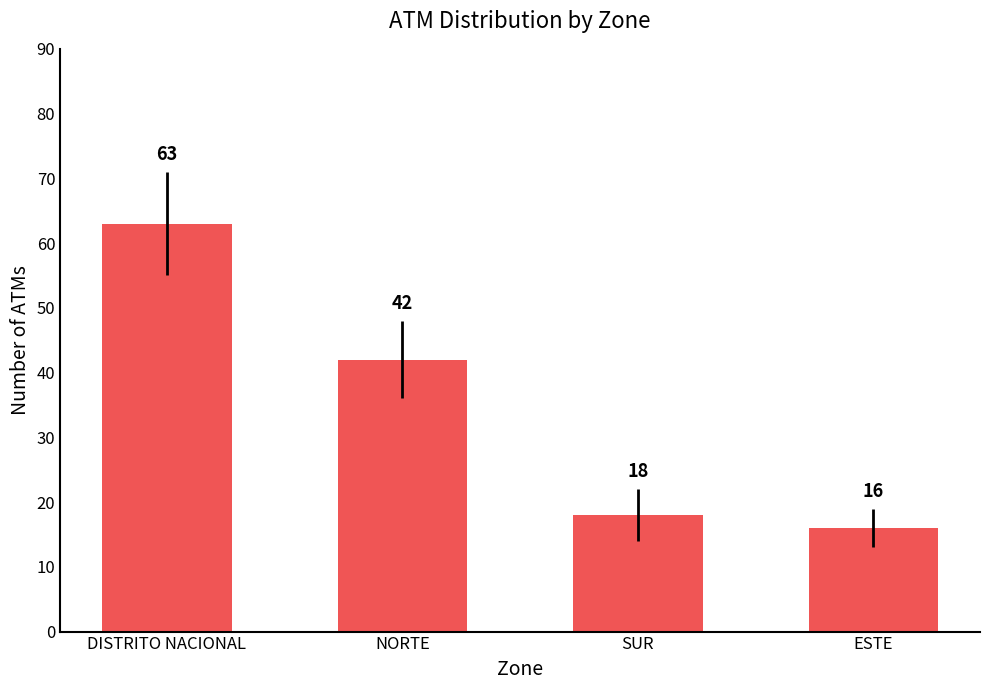

What position from the right is DISTRITO NACIONAL?

4